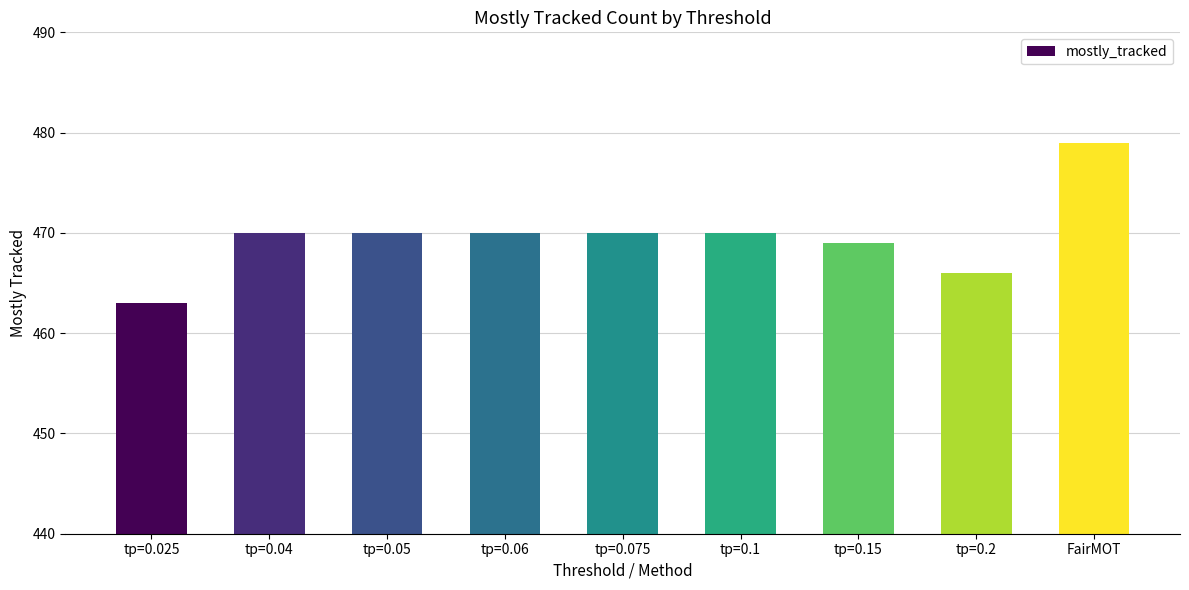

What is the ratio of the value at tp=0.2 to the value at tp=0.06?

1.0